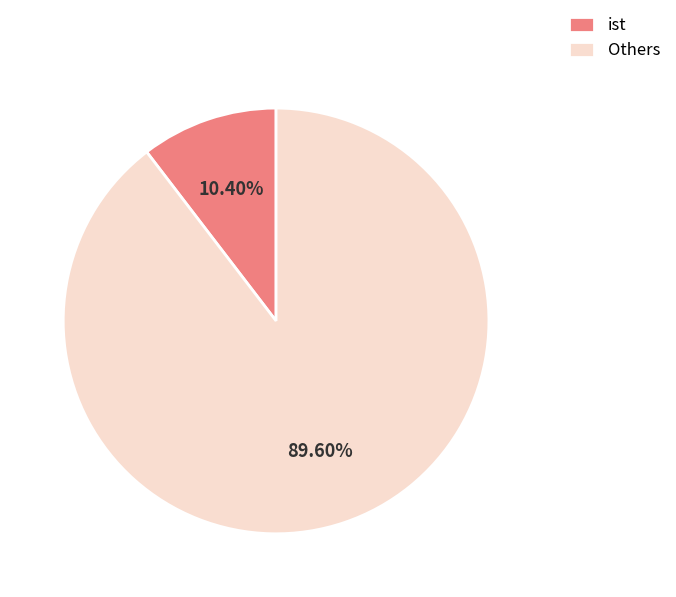

Which category has the biggest portion of the pie?

Others